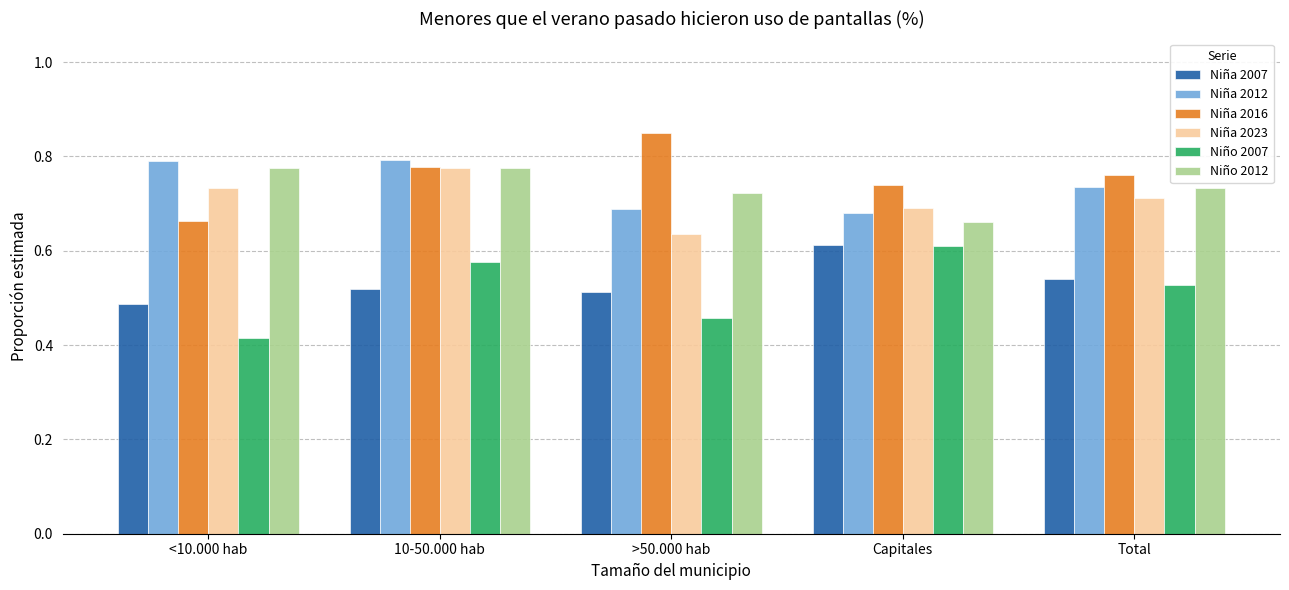

Are the bars horizontal?

No